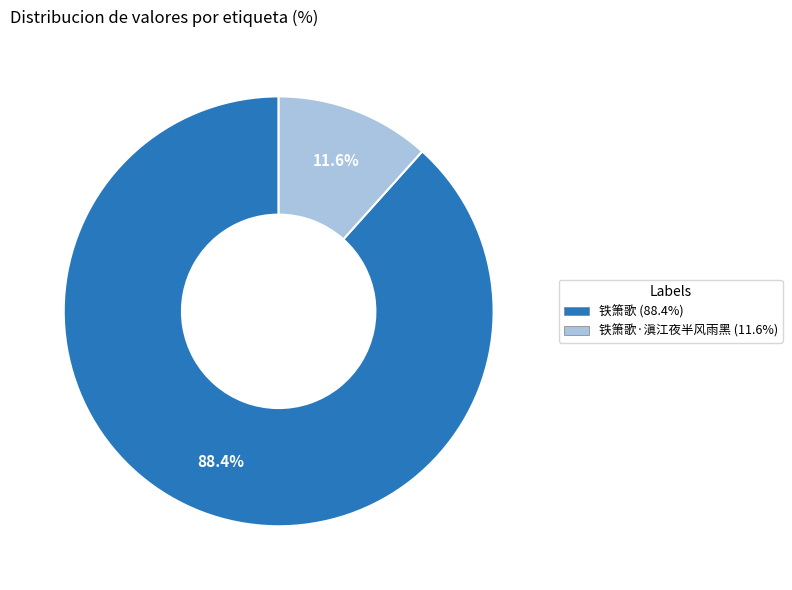

How many segments does this pie chart have?

2